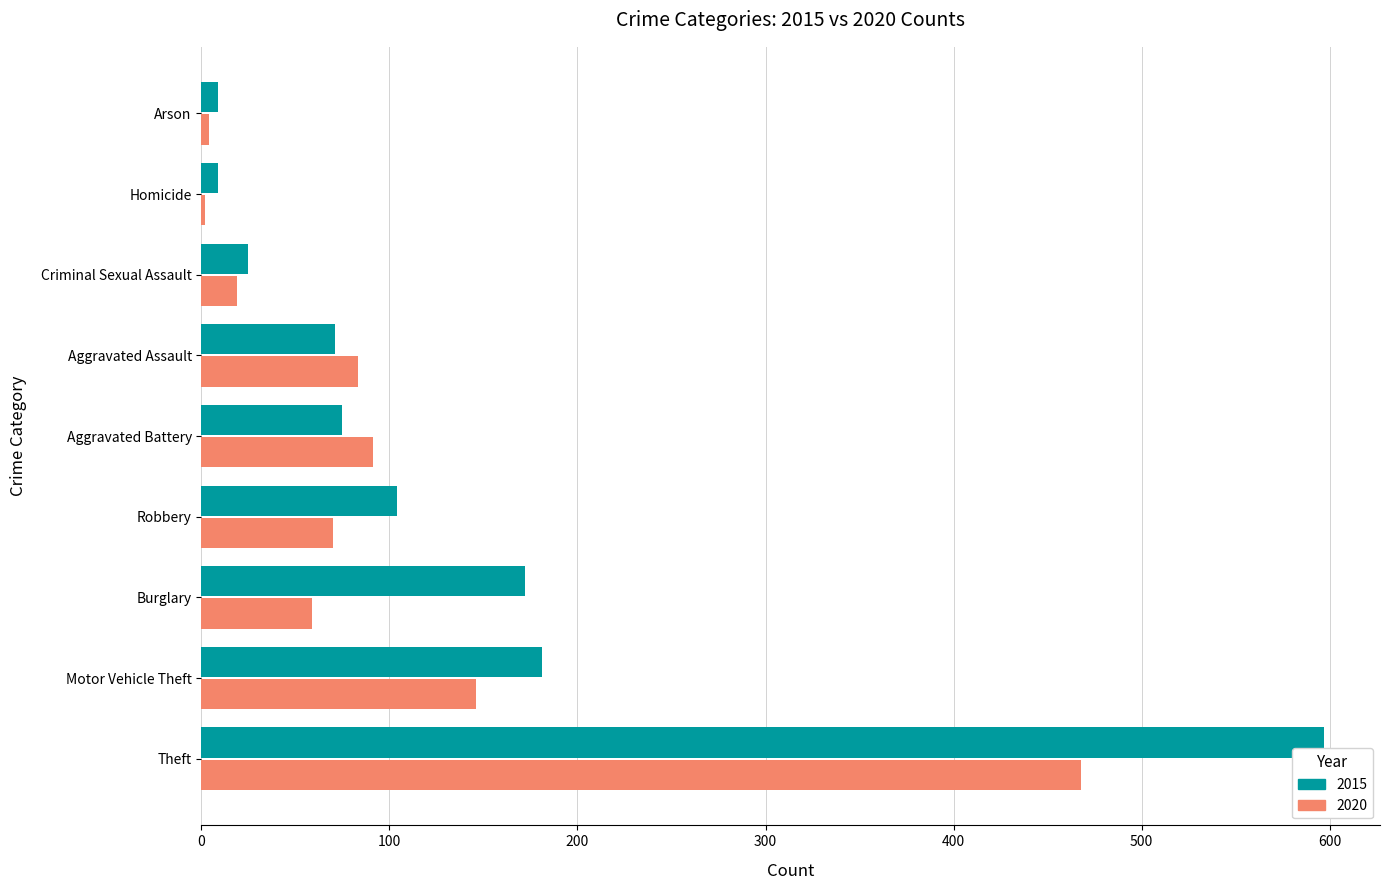

What is the difference between the maximum and minimum values in the 2015 series?

588